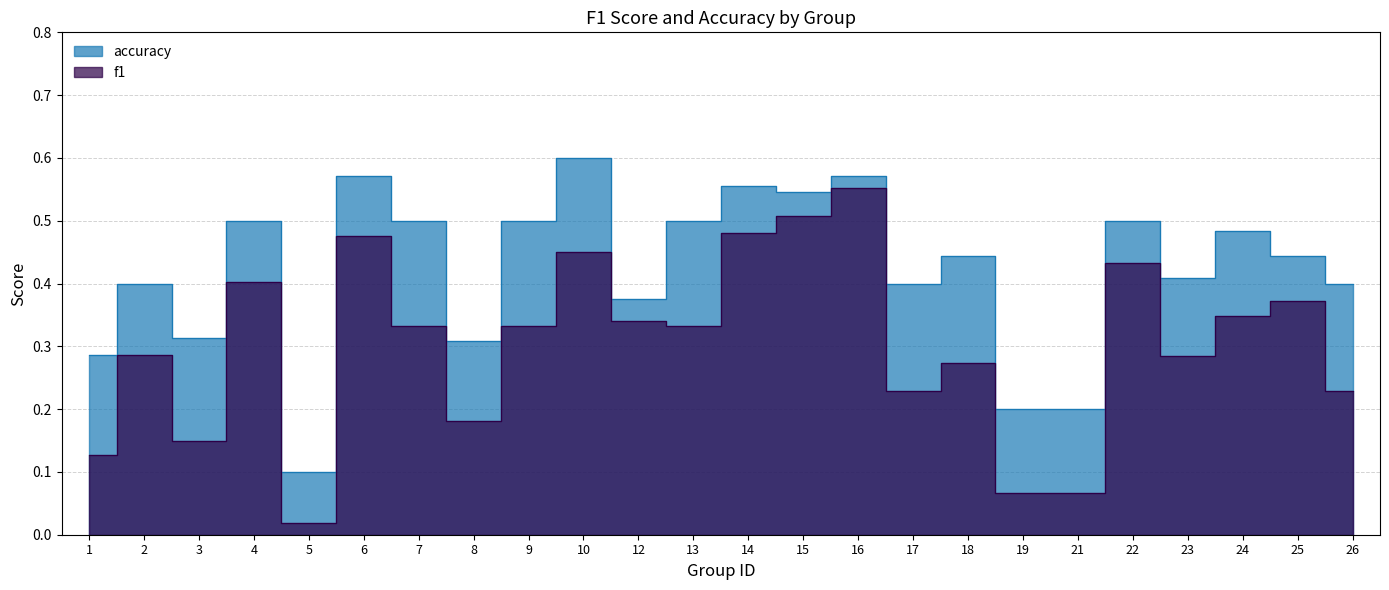

Reading left to right, list all the values displayed in this chart.

f1: 0.1	0.3	0.1	0.4	0.0	0.5	0.3	0.2	0.3	0.5	0.3	0.3	0.5	0.5	0.6	0.2	0.3	0.1	0.1	0.4	0.3	0.3	0.4	0.2
accuracy: 0.3	0.4	0.3	0.5	0.1	0.6	0.5	0.3	0.5	0.6	0.4	0.5	0.6	0.5	0.6	0.4	0.4	0.2	0.2	0.5	0.4	0.5	0.4	0.4